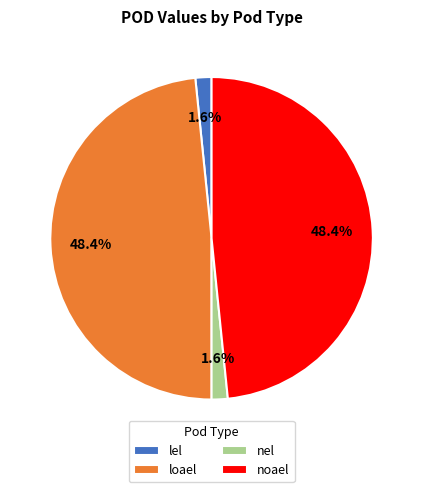

Combined, what portion of the pie is noael and loael?

96.8%